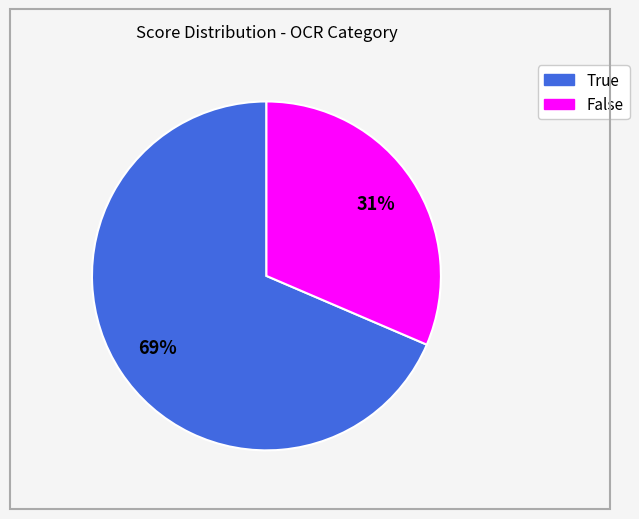

Between True and False, which is larger?

True